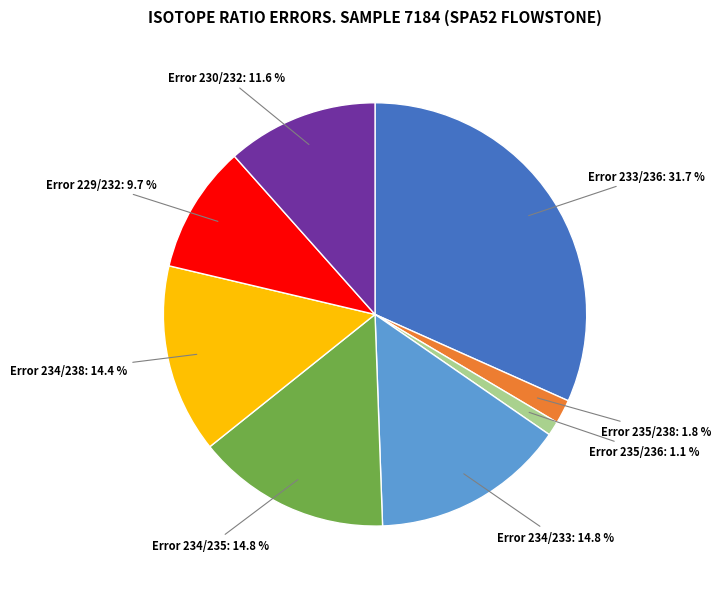

Is there any slice that represents more than half of the pie?

No